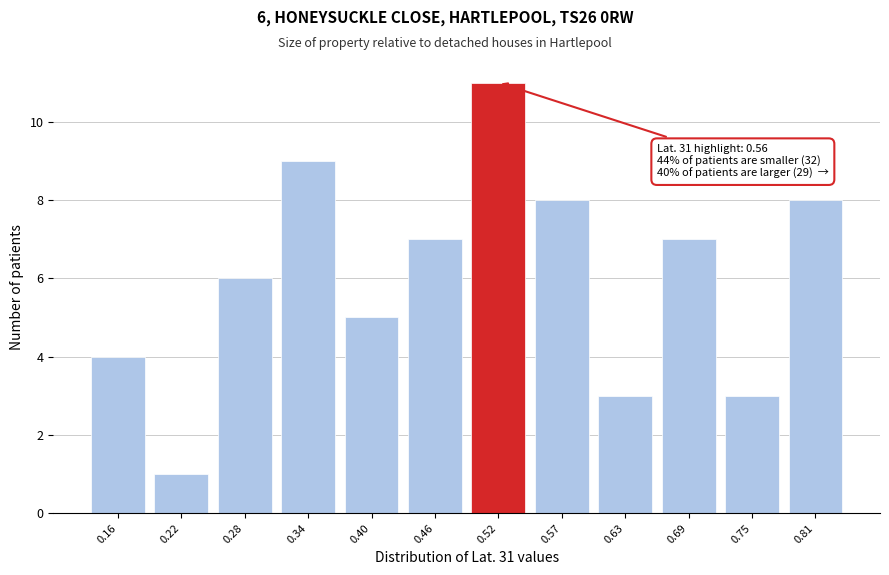

Reading right to left, extract all data points from this chart.

0.81=8	0.75=3	0.69=7	0.63=3	0.57=8	0.52=11	0.46=7	0.40=5	0.34=9	0.28=6	0.22=1	0.16=4